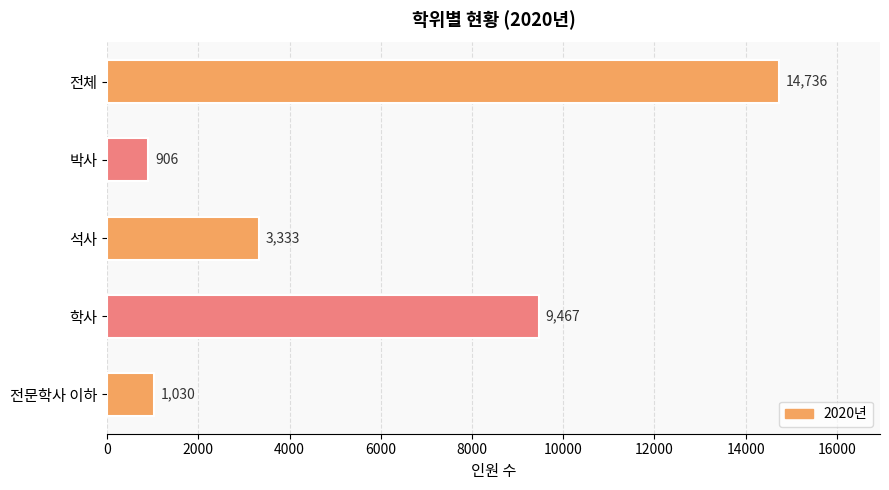

Does the chart contain any negative values?

No